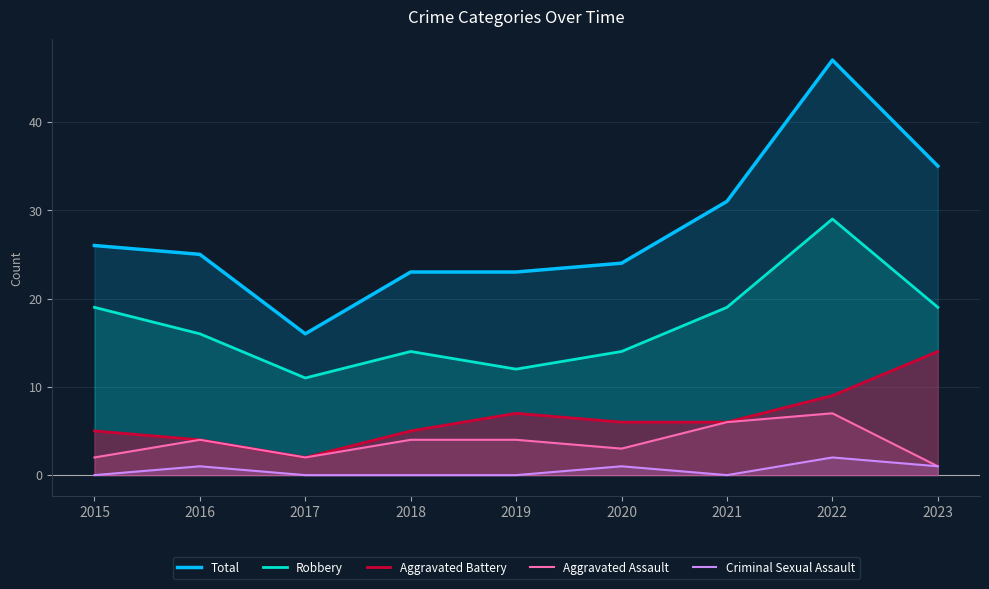

Reading left to right, what are all the values shown in this chart?

Total: 26	25	16	23	23	24	31	47	35
Robbery: 19	16	11	14	12	14	19	29	19
Aggravated Battery: 5	4	2	5	7	6	6	9	14
Aggravated Assault: 2	4	2	4	4	3	6	7	1
Criminal Sexual Assault: 0	1	0	0	0	1	0	2	1